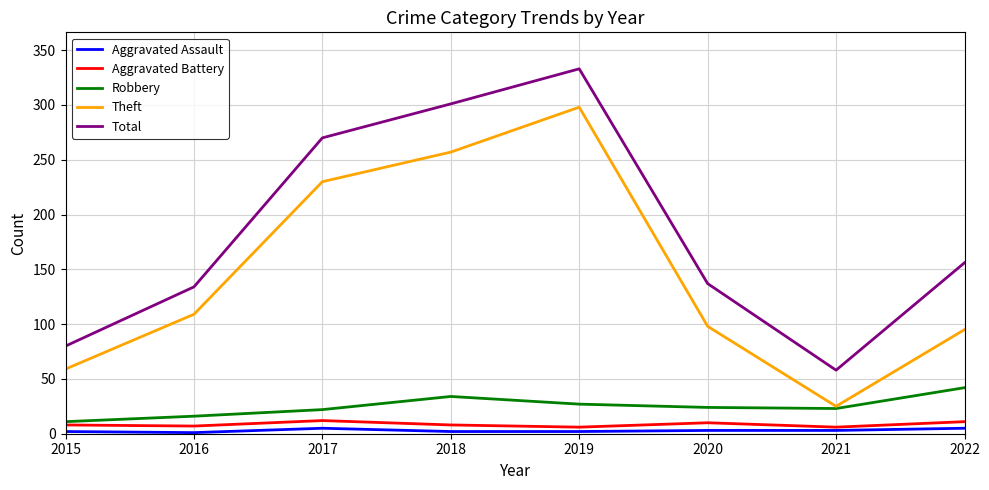

Rank the categories by Theft value from lowest to highest.

2021, 2015, 2022, 2020, 2016, 2017, 2018, 2019